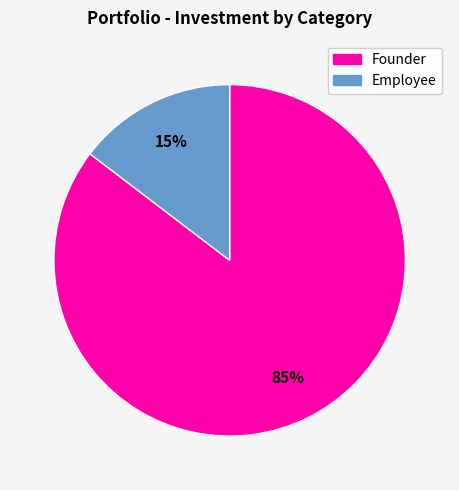

Do Employee and Founder together represent more than half of the pie?

Yes